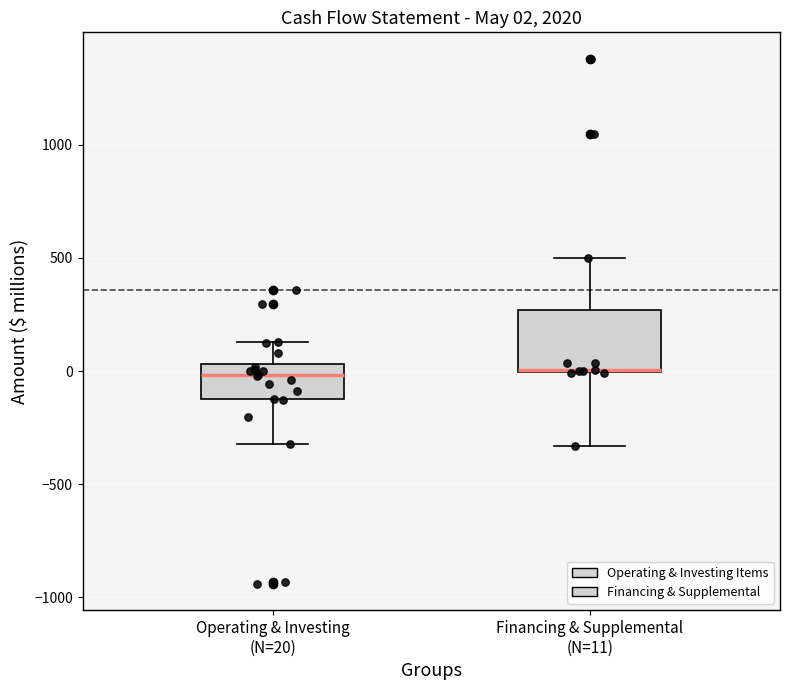

Which box is the tallest, from its lower edge to its upper edge?

Financing & Supplemental (N=11)